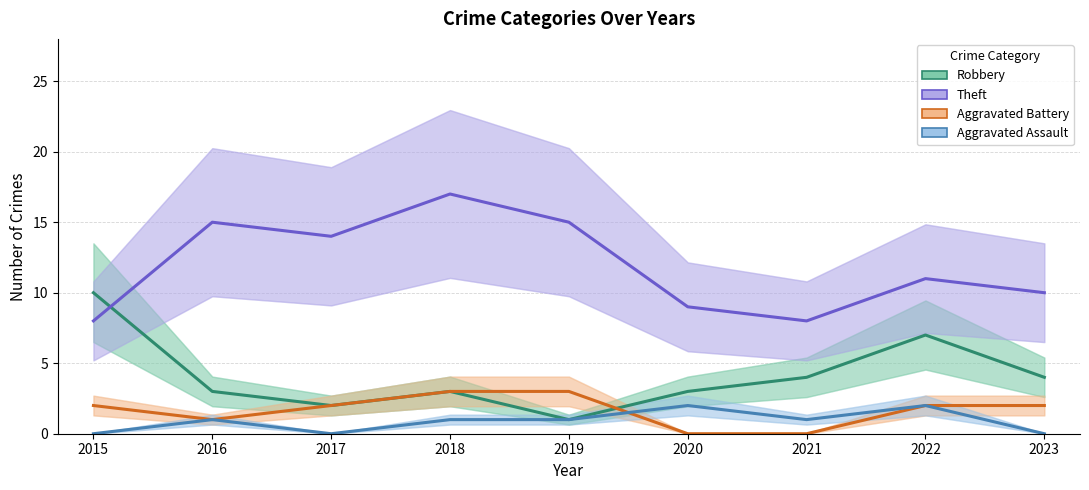

What is the difference between the maximum and second lowest values in the Aggravated Battery series?

3